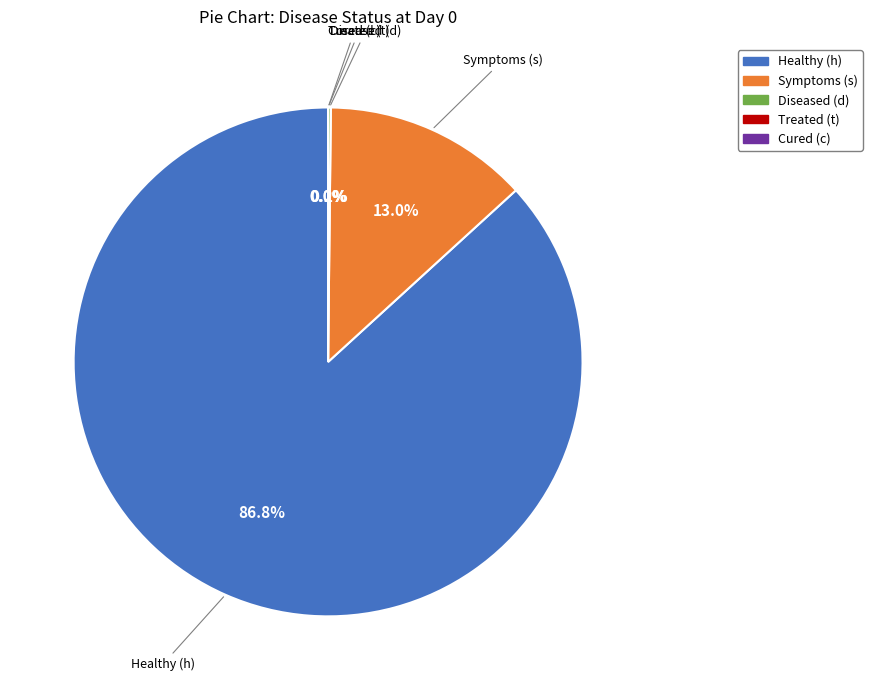

Which has a higher value, Treated (t) or Symptoms (s)?

Symptoms (s)